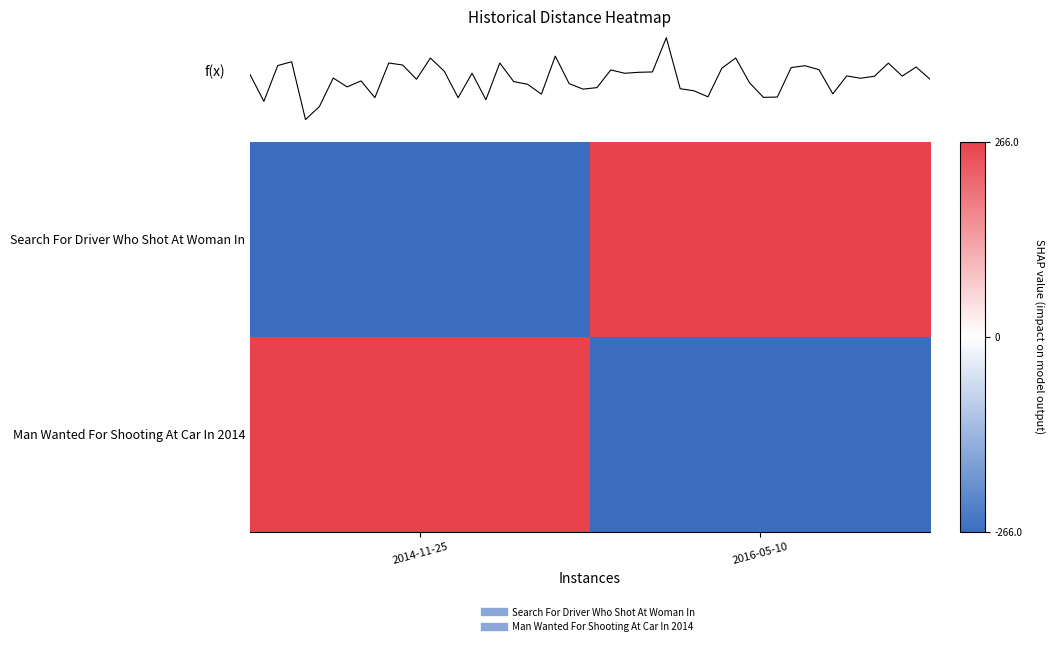

How many values in Man Wanted For Shooting At Car In 2014 are above zero?

1